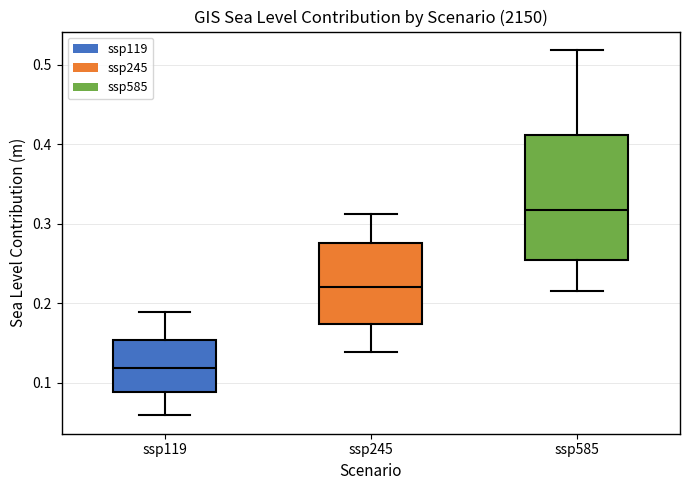

Where is the lower edge of the box for ssp585 on the y-axis? The values are not printed on the chart, so give them approximately, as read against the axis.

0.25